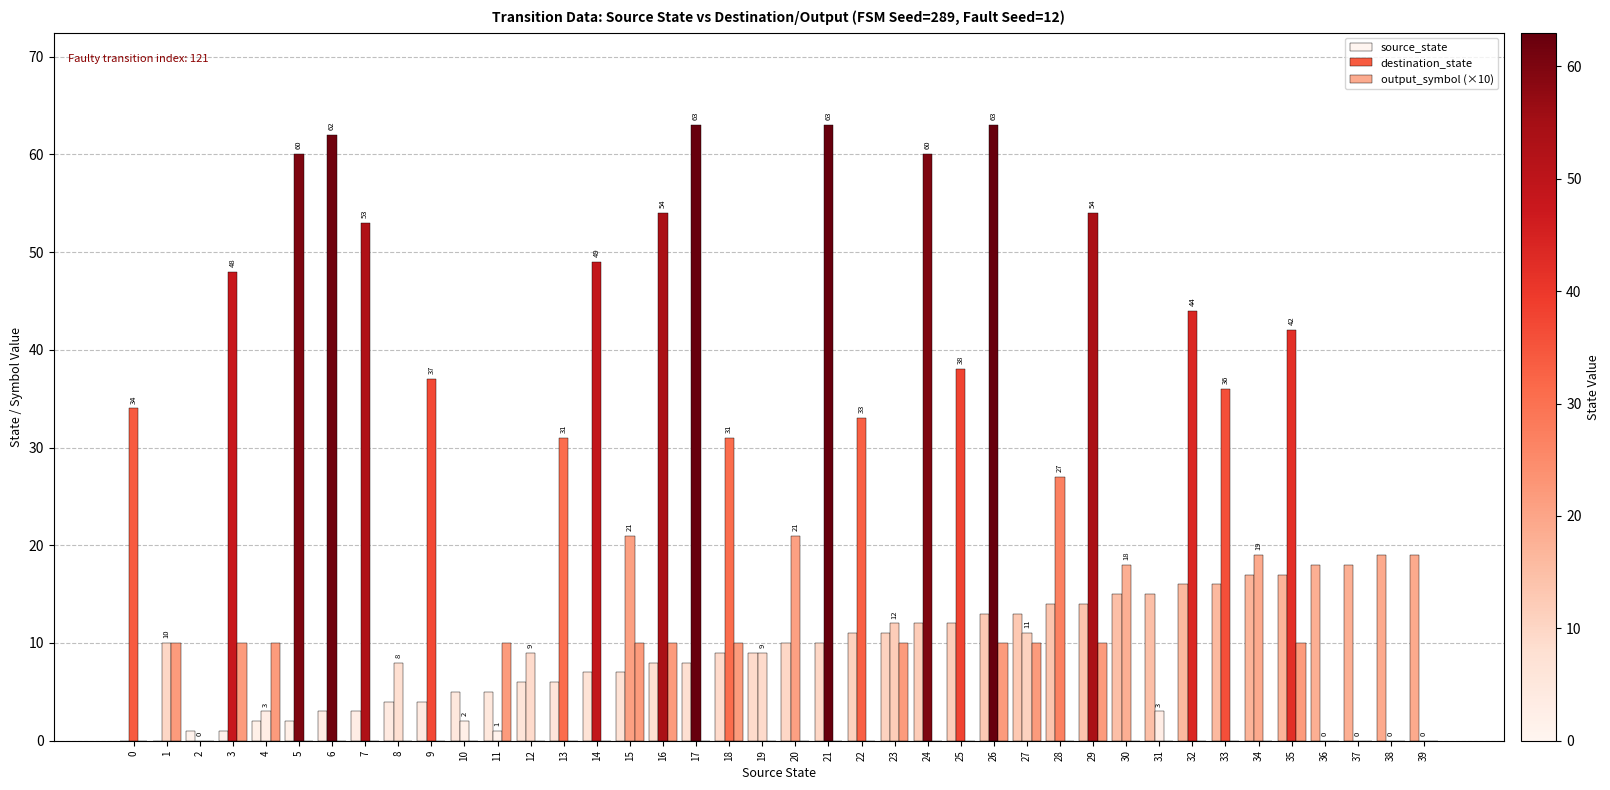

Rank the series by their average value, from highest to lowest.

destination_state, source_state, output_symbol (×10)